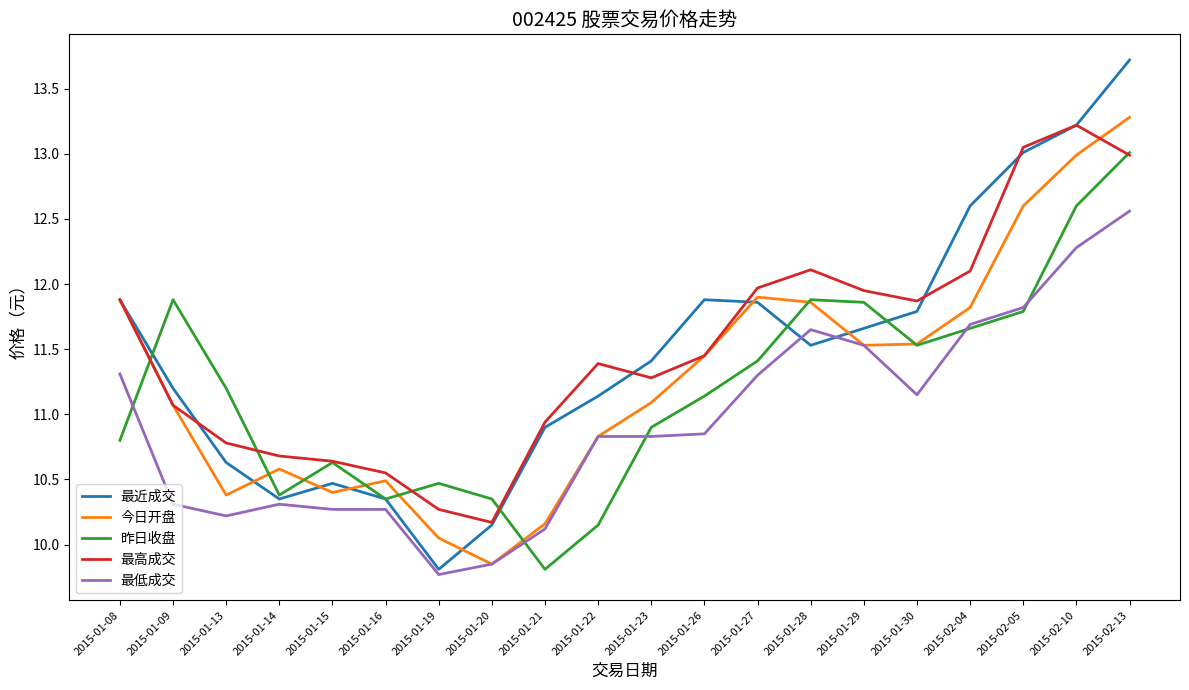

Which series has the largest total across all categories?

最高成交